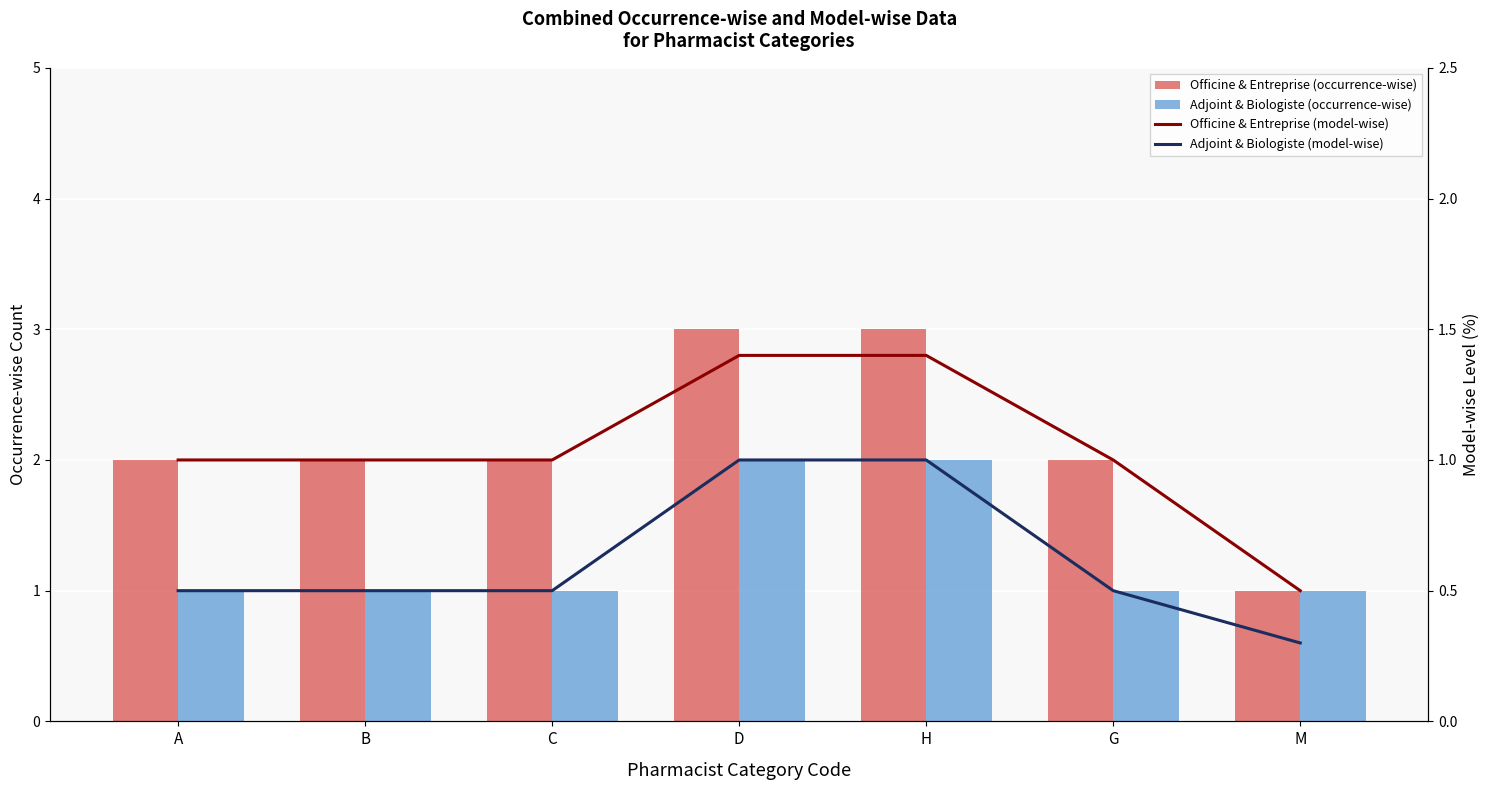

What is the label of the 4th bar from the left?

D